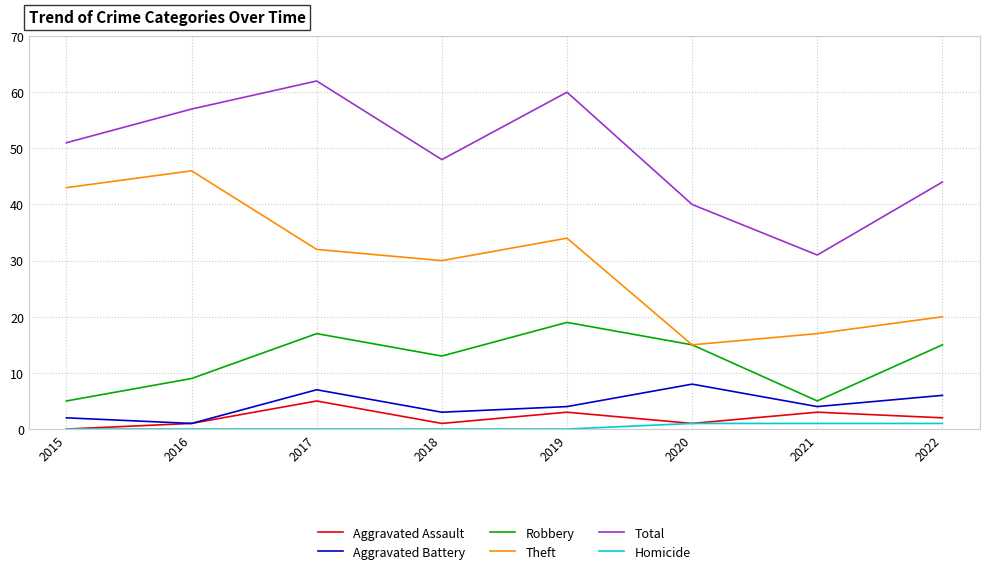

The Total series shows 62 at 2017. True or false?

True